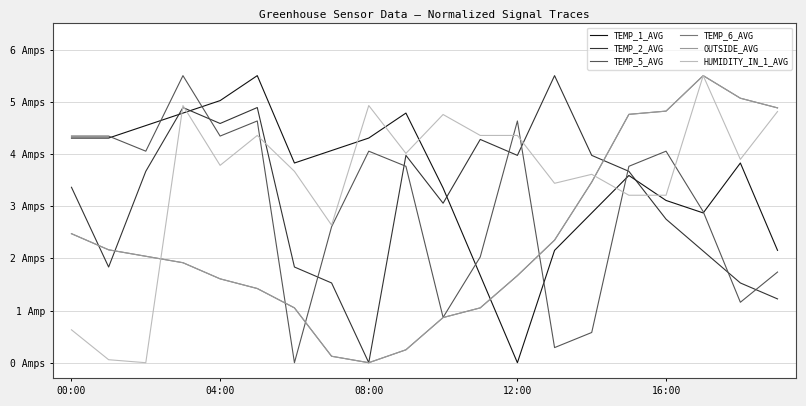

True or false: HUMIDITY_IN_1_AVG has more than 0 points higher than both neighbors.

True